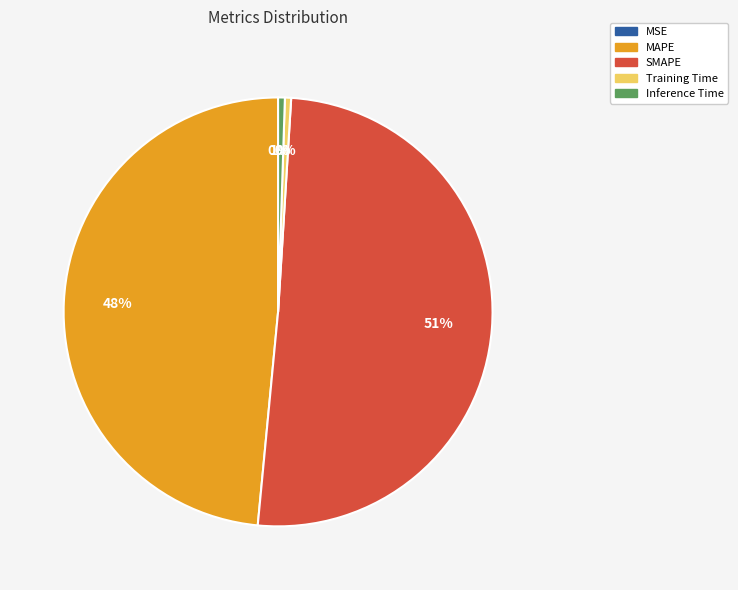

Is it true that MAPE is 48% of the pie?

True